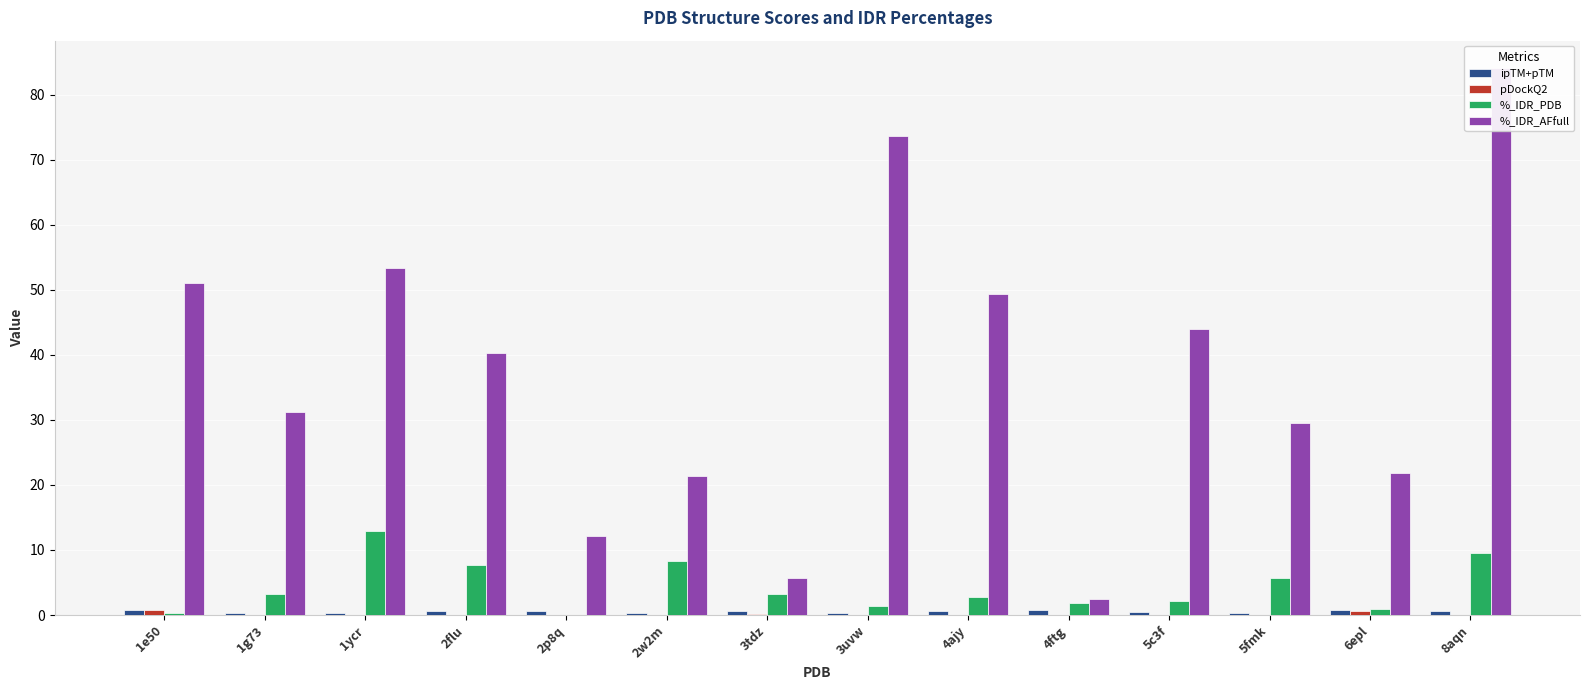

Which series has the largest total across all categories?

%_IDR_AFfull